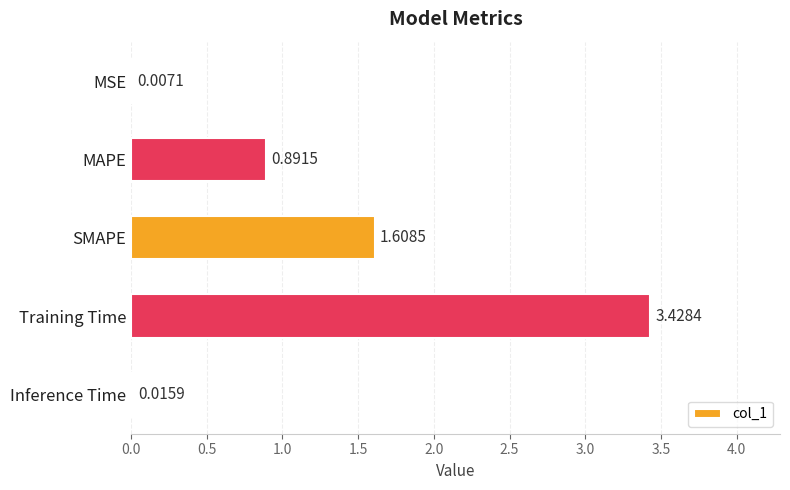

Which category has the highest value across all series?

Training Time